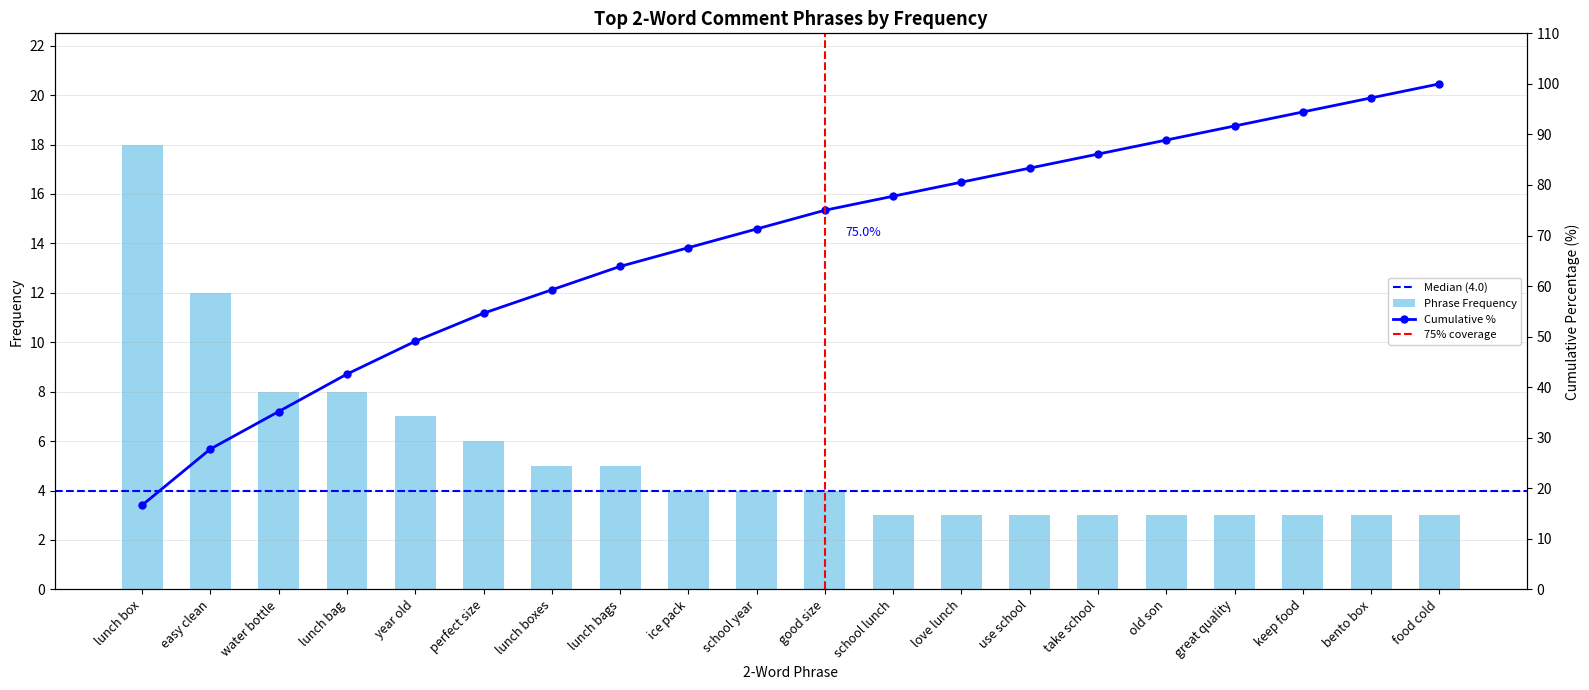

What value does the data have at lunch bags?

5